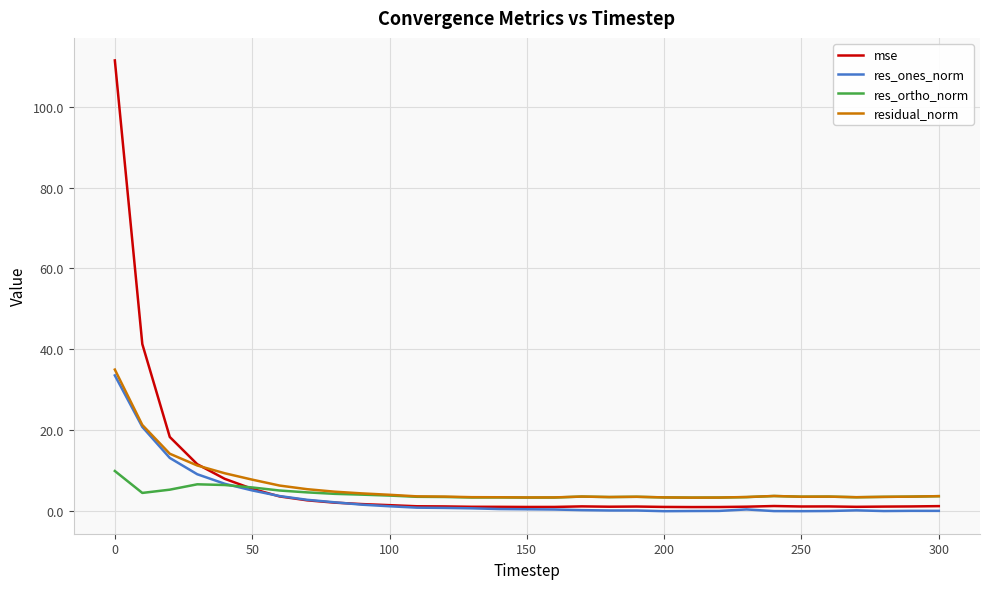

What is the maximum value shown in the chart?

111.4